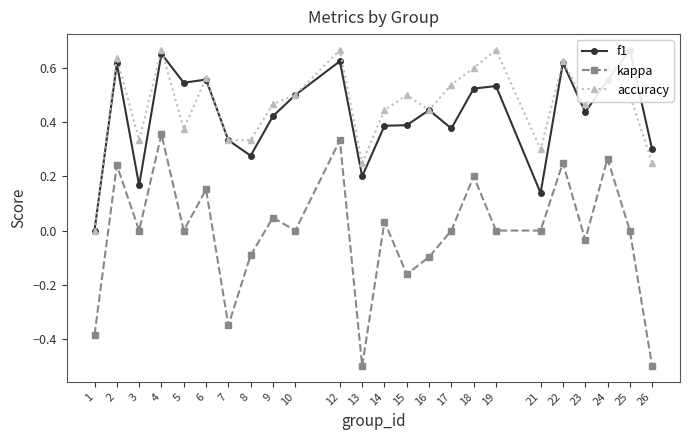

At which label does accuracy reach its peak?

4